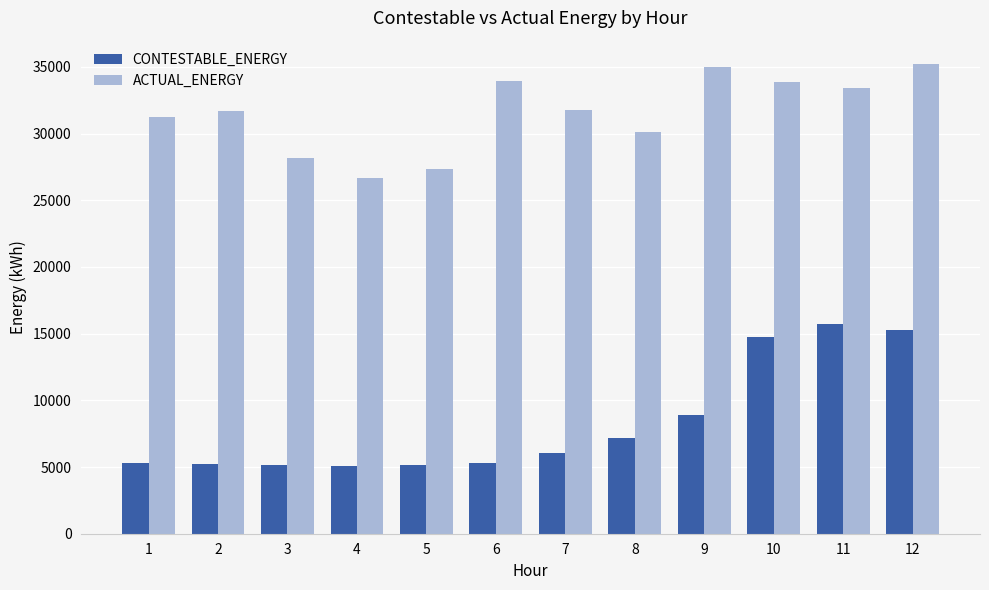

The value of CONTESTABLE_ENERGY at 11 is 15709.8. True or false?

True